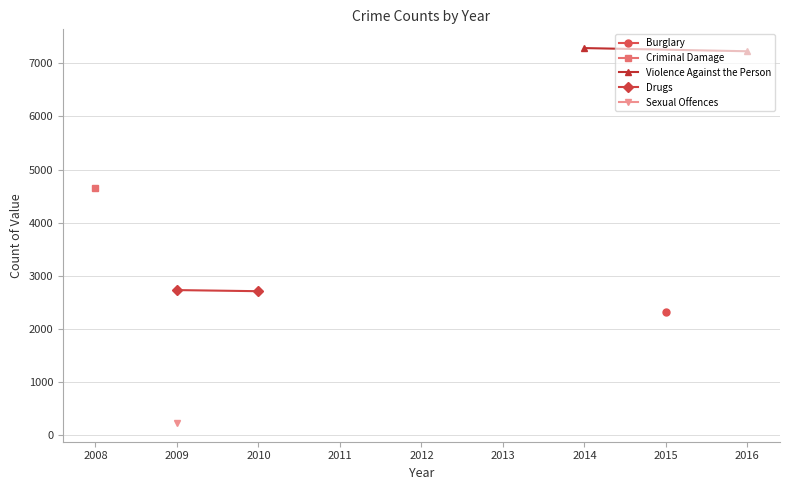

At how many categories does at least one series exceed 5453?

2